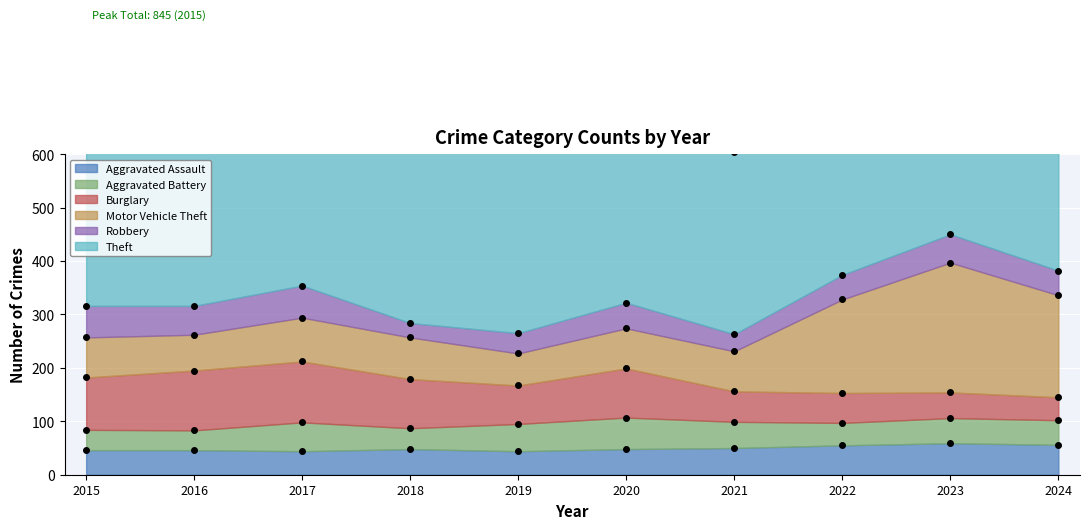

List the labels in order of Theft value, largest first.

2015, 2018, 2017, 2016, 2019, 2022, 2024, 2023, 2021, 2020